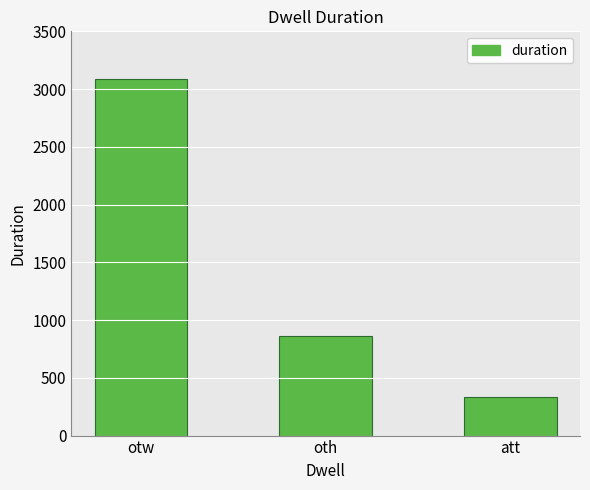

Reading left to right, what are all the values shown in this chart?

otw=3086	oth=861	att=331